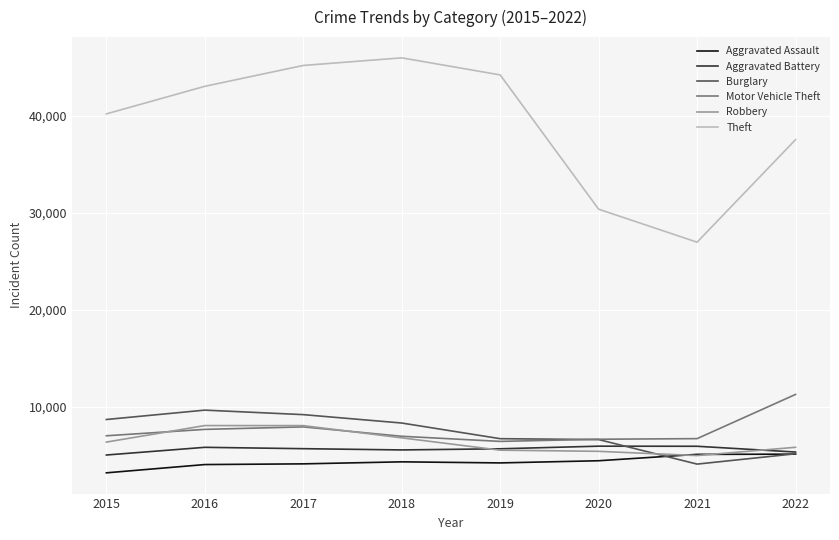

True or false: Aggravated Assault and Motor Vehicle Theft intersect in this chart.

False